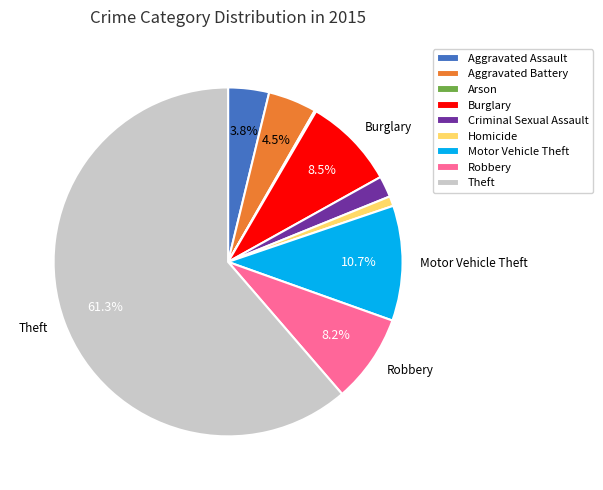

What is the ratio of the value at Motor Vehicle Theft to the value at Aggravated Battery?

2.4